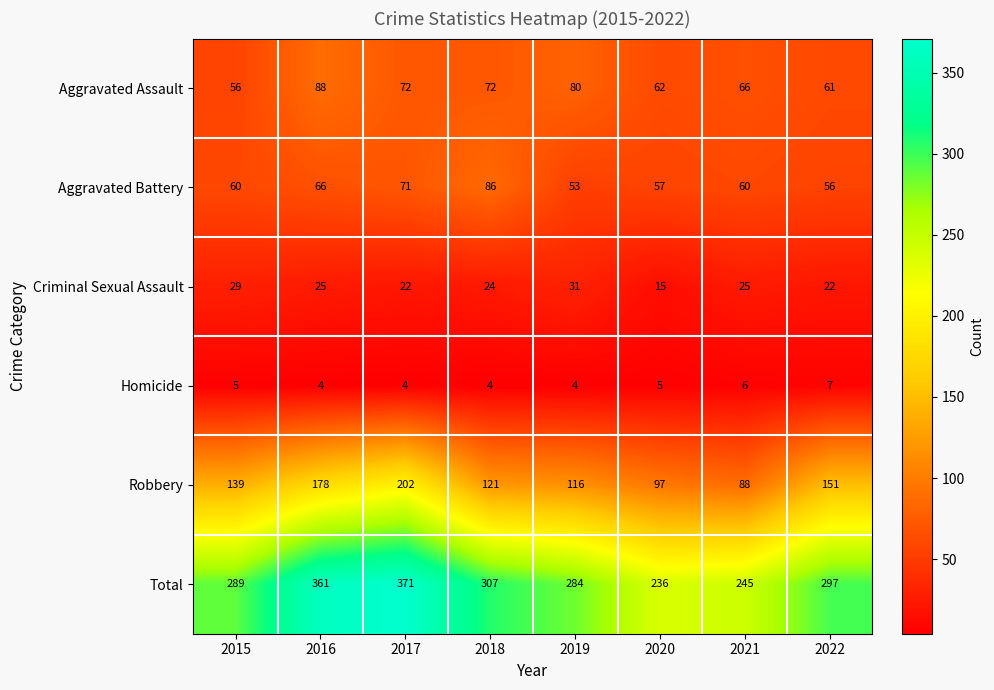

How many Criminal Sexual Assault values are between 22 and 29?

6